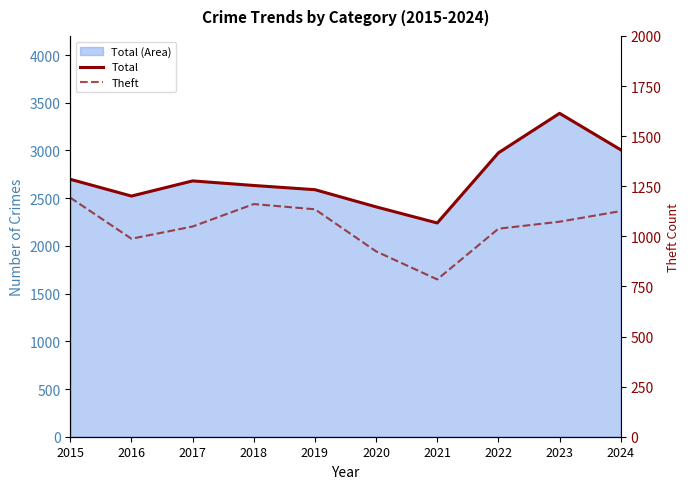

Reading left to right, what are all the values shown in this chart?

Total: 2698	2522	2681	2633	2589	2409	2240	2975	3389	3007
Theft: 1193	988	1049	1161	1135	925	785	1038	1073	1126